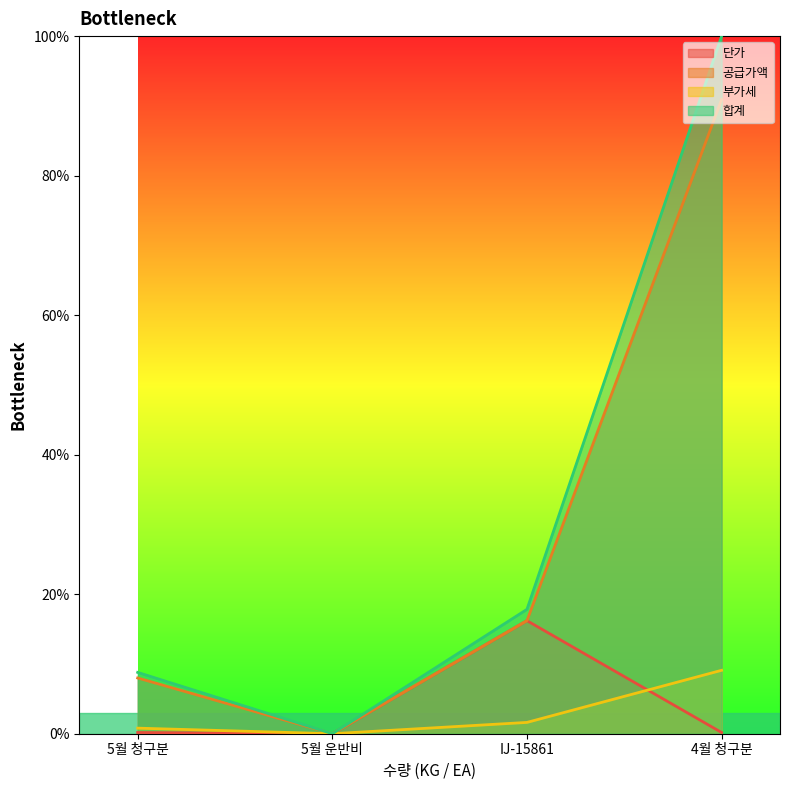

How many interior local peaks does the 단가 series have?

1